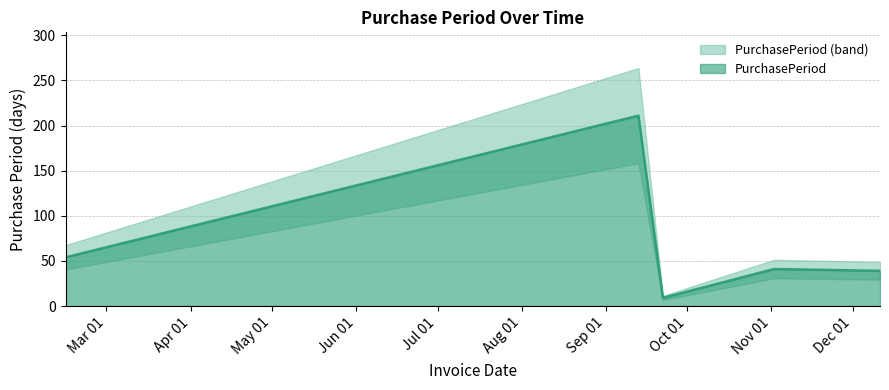

How many values are below 41?

2